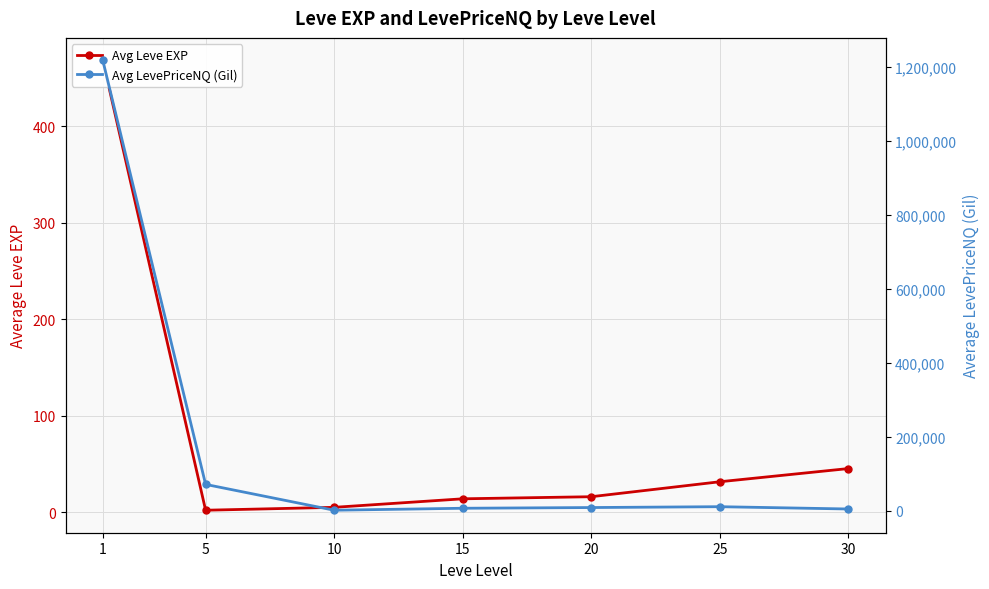

What are all the series names shown in the legend?

Avg Leve EXP, Avg LevePriceNQ (Gil)